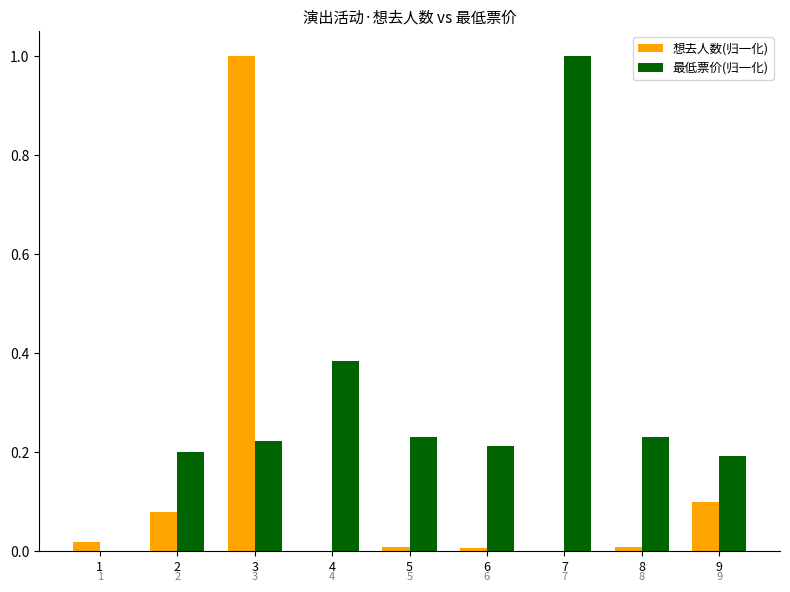

What is the maximum value shown in the chart?

1.0